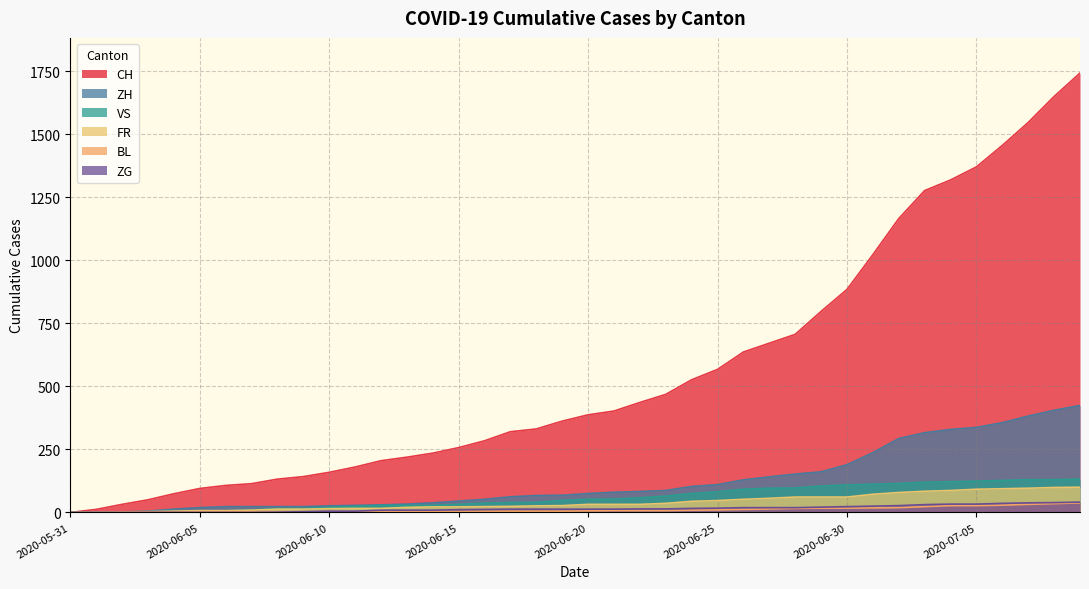

Rank the categories by ZG value from lowest to highest.

2020-05-31, 2020-06-01, 2020-06-02, 2020-06-03, 2020-06-04, 2020-06-05, 2020-06-06, 2020-06-07, 2020-06-08, 2020-06-09, 2020-06-10, 2020-06-11, 2020-06-12, 2020-06-13, 2020-06-14, 2020-06-15, 2020-06-16, 2020-06-17, 2020-06-18, 2020-06-19, 2020-06-20, 2020-06-21, 2020-06-22, 2020-06-23, 2020-06-24, 2020-06-25, 2020-06-26, 2020-06-27, 2020-06-28, 2020-06-29, 2020-06-30, 2020-07-01, 2020-07-02, 2020-07-03, 2020-07-04, 2020-07-05, 2020-07-06, 2020-07-07, 2020-07-08, 2020-07-09